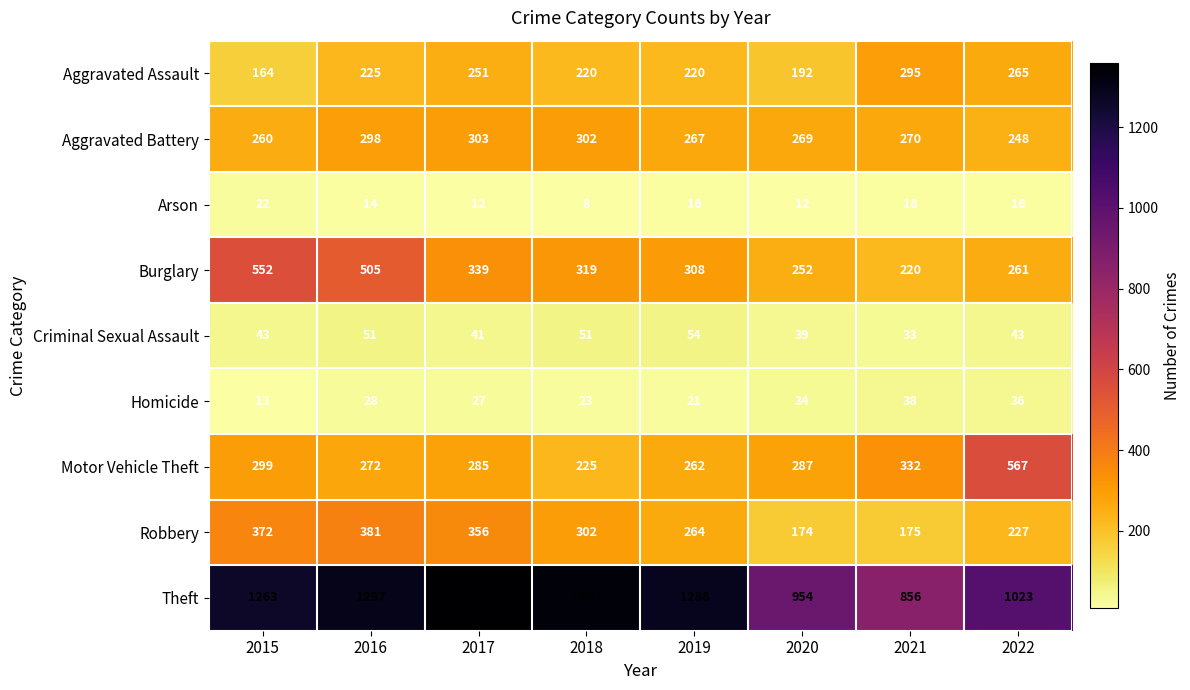

How many data points does each series have?

8